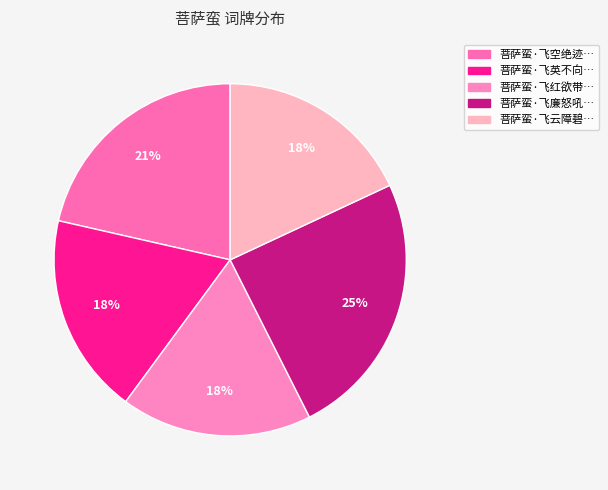

Count the number of slices in the pie.

5